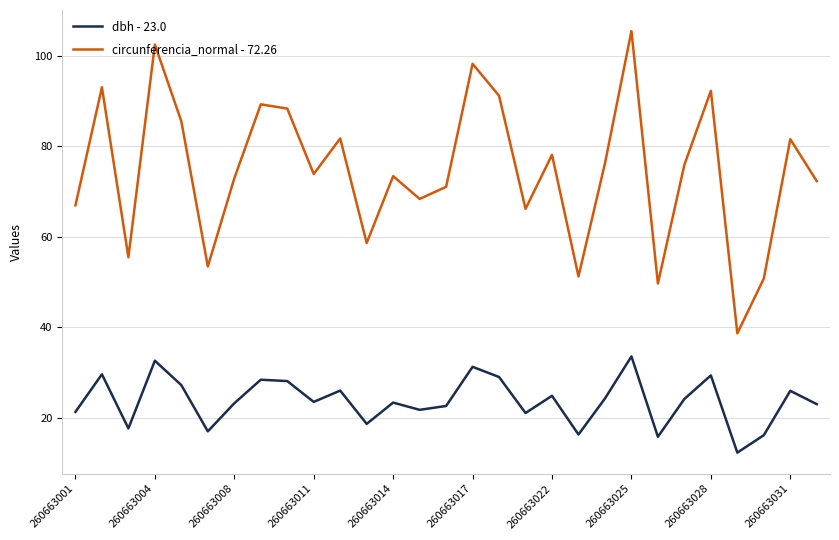

What is the minimum value shown in the chart?

12.3